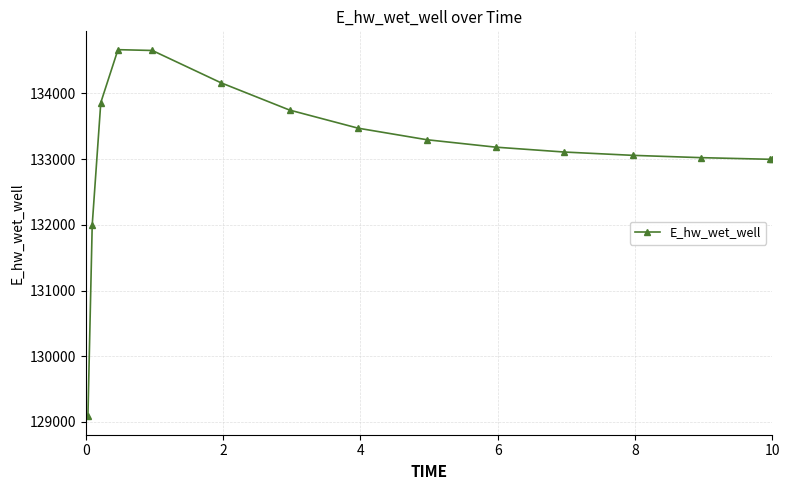

What is the maximum value shown in the chart?

134665.9